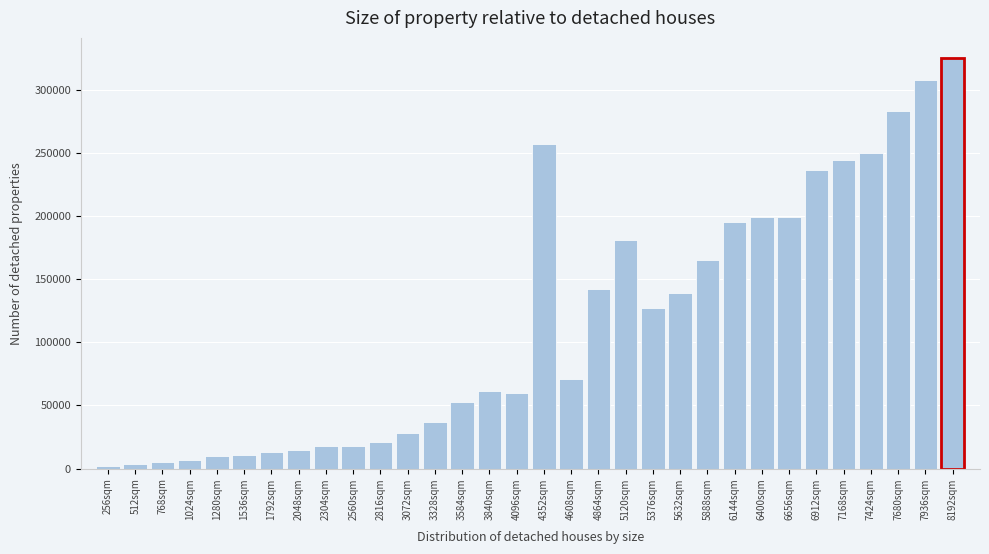

What is the average value?

115238